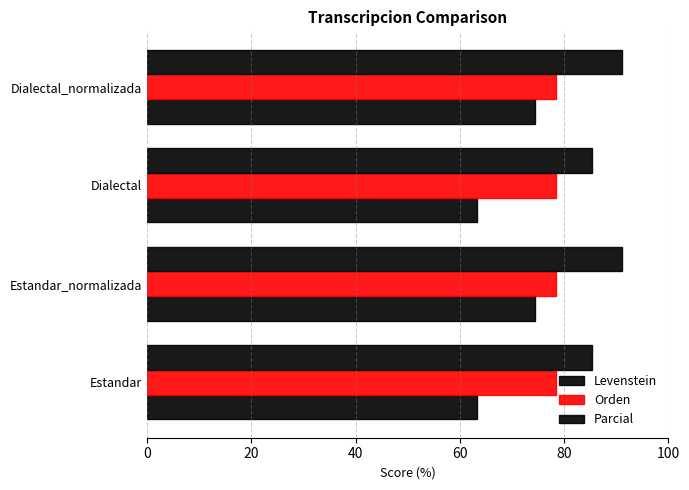

How many data points in Levenstein are above 74?

2